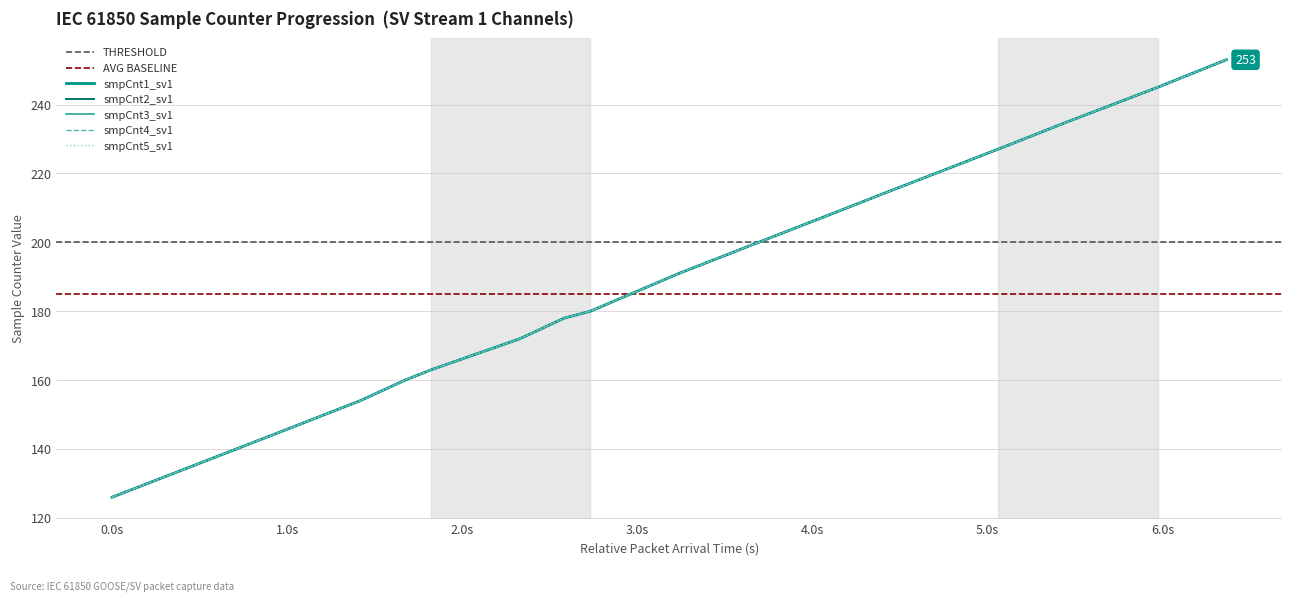

True or false: smpCnt5_sv1 has more than 2 interior local peaks.

False